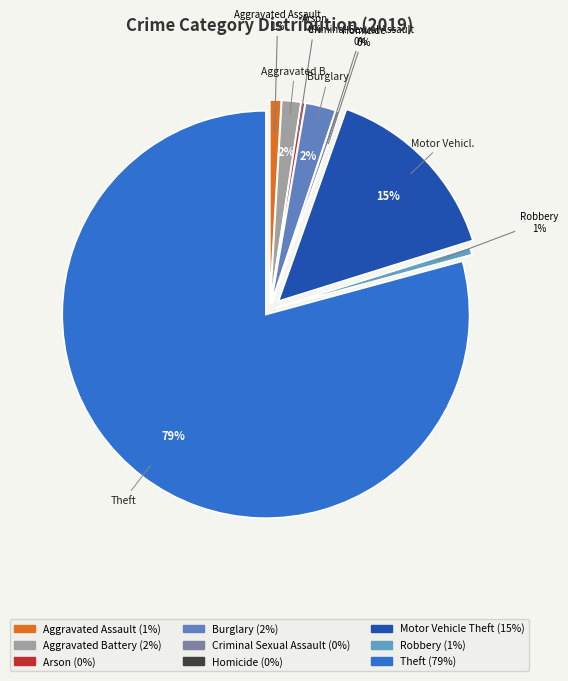

What is the change in value from Motor Vehicle Theft to Theft?

+214